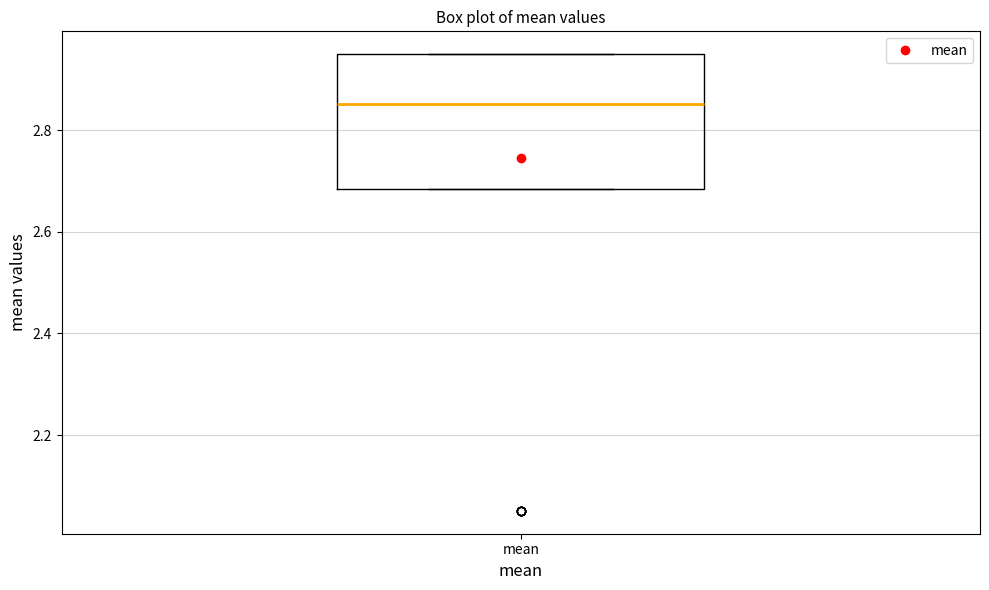

Where is the lower edge of the box for mean on the y-axis? The values are not printed on the chart, so give them approximately, as read against the axis.

2.68